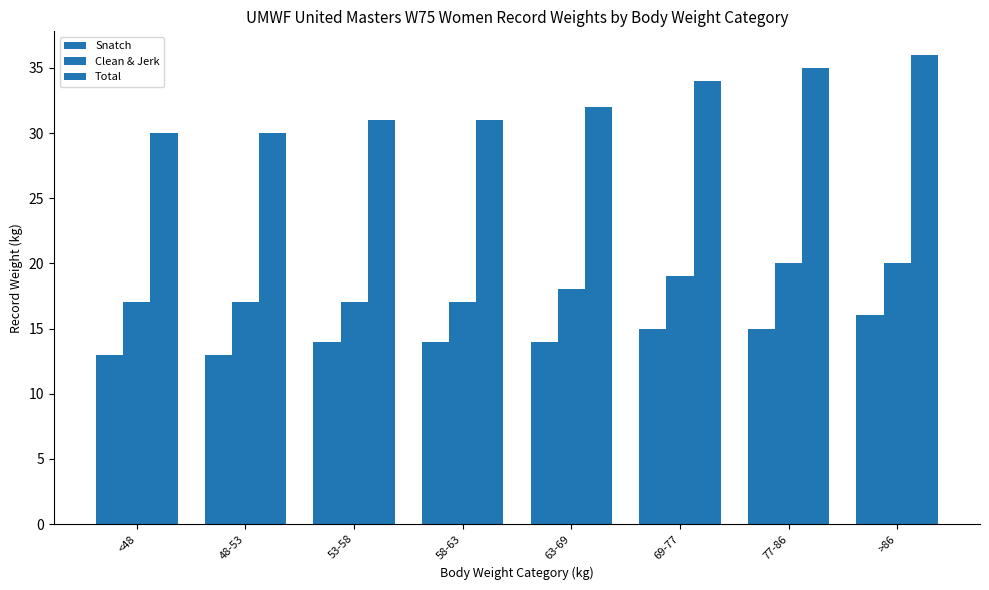

Reading left to right, extract all data points from this chart.

Snatch: 13	13	14	14	14	15	15	16
Clean & Jerk: 17	17	17	17	18	19	20	20
Total: 30	30	31	31	32	34	35	36